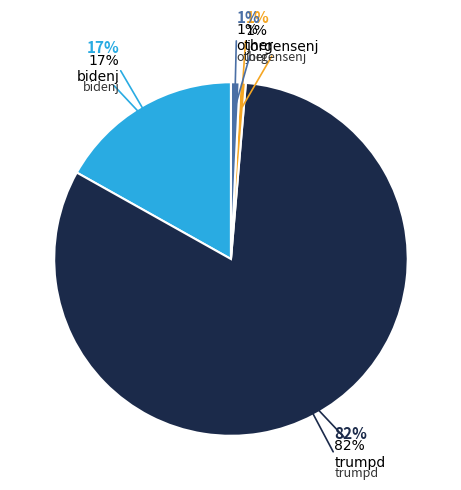

What percentage do other and trumpd together represent?

82.6%